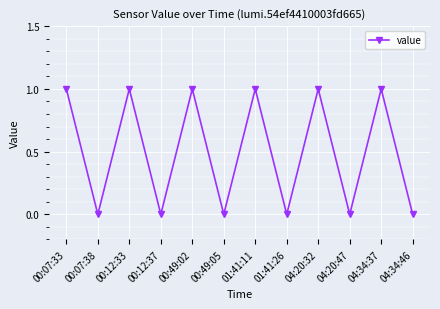

What is the change in value from 00:12:33 to 00:12:37?

-1